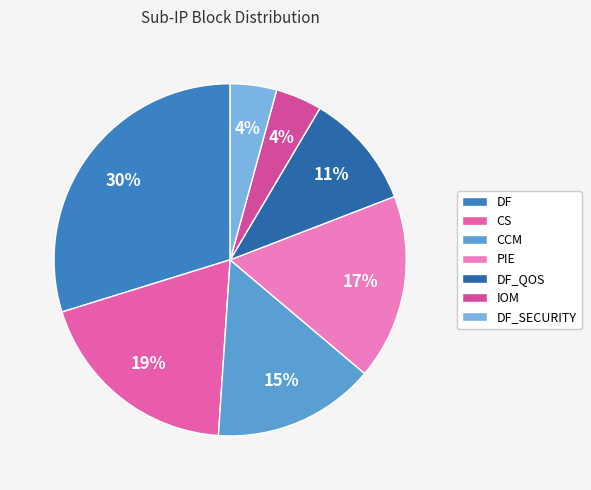

How many segments does this pie chart have?

7